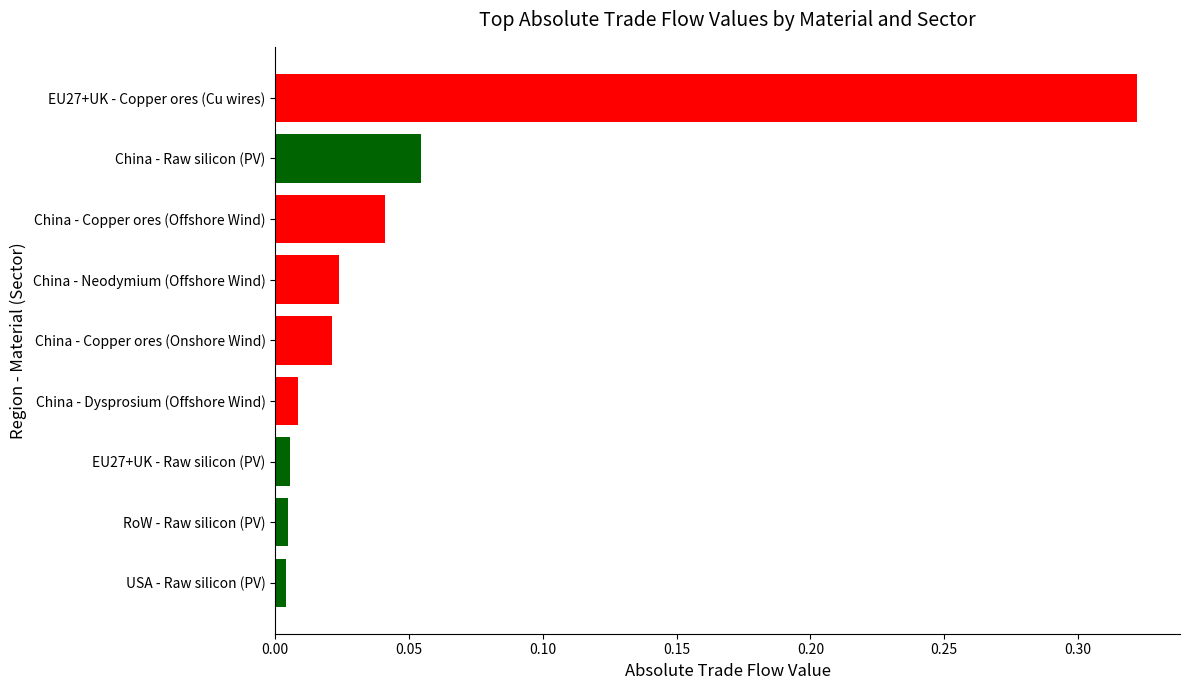

At which category does the chart reach its peak across all series?

EU27+UK - Copper ores (Cu wires)